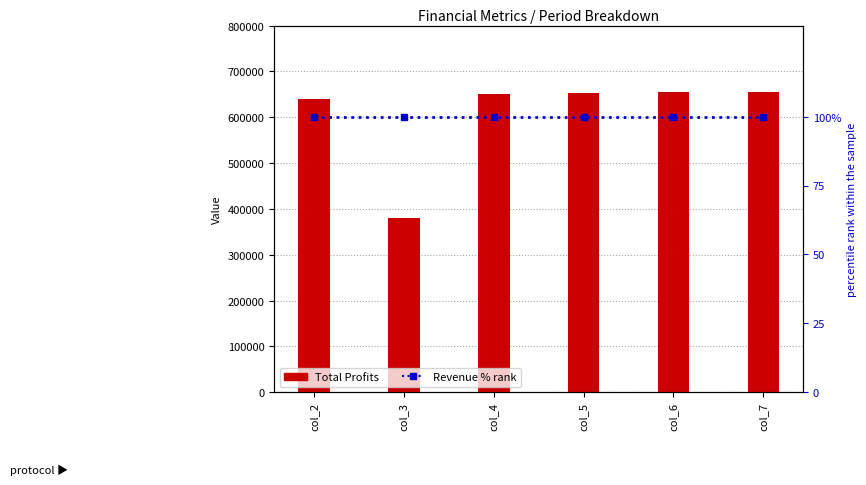

At which label is Revenue % rank closest to 100?

col_2